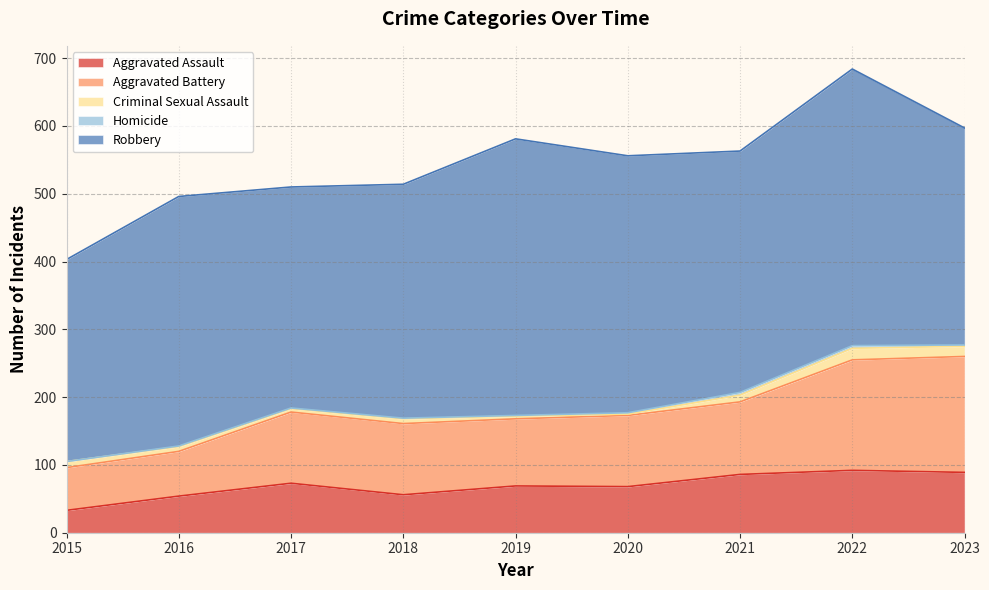

Where does the Criminal Sexual Assault series first go above 7?

2015